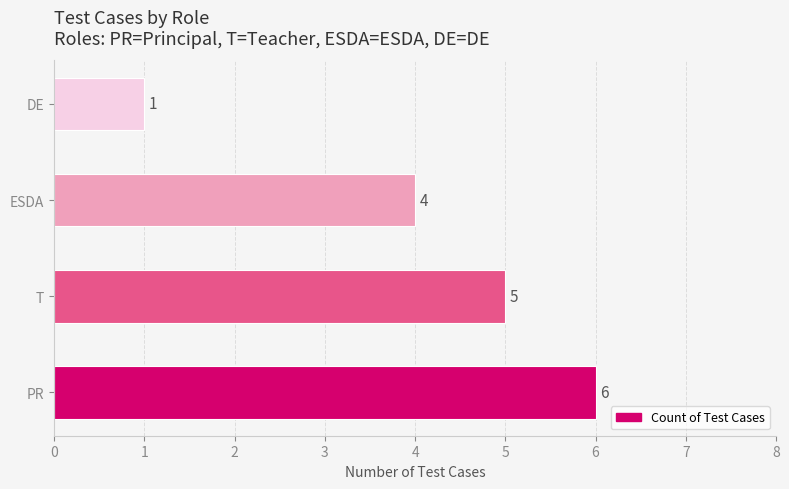

What is the smallest value displayed?

1